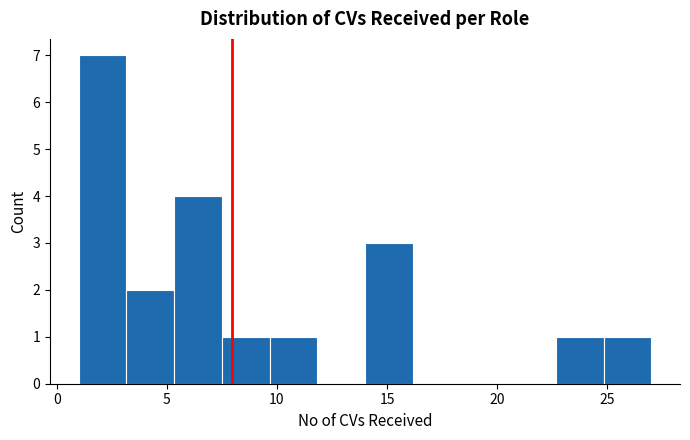

Reading left to right, transcribe this chart: for each bar, give the range it covers on the x-axis and its height. Neither the bar edges nor the heights are printed on the chart, so give them approximately, as read against the axes.

1.0 to 3.0: 7
3.0 to 5.5: 2
5.5 to 7.5: 4
7.5 to 9.5: 1
9.5 to 12.0: 1
12.0 to 14.0: 0
14.0 to 16.0: 3
16.0 to 18.5: 0
18.5 to 20.5: 0
20.5 to 22.5: 0
22.5 to 25.0: 1
25.0 to 27.0: 1